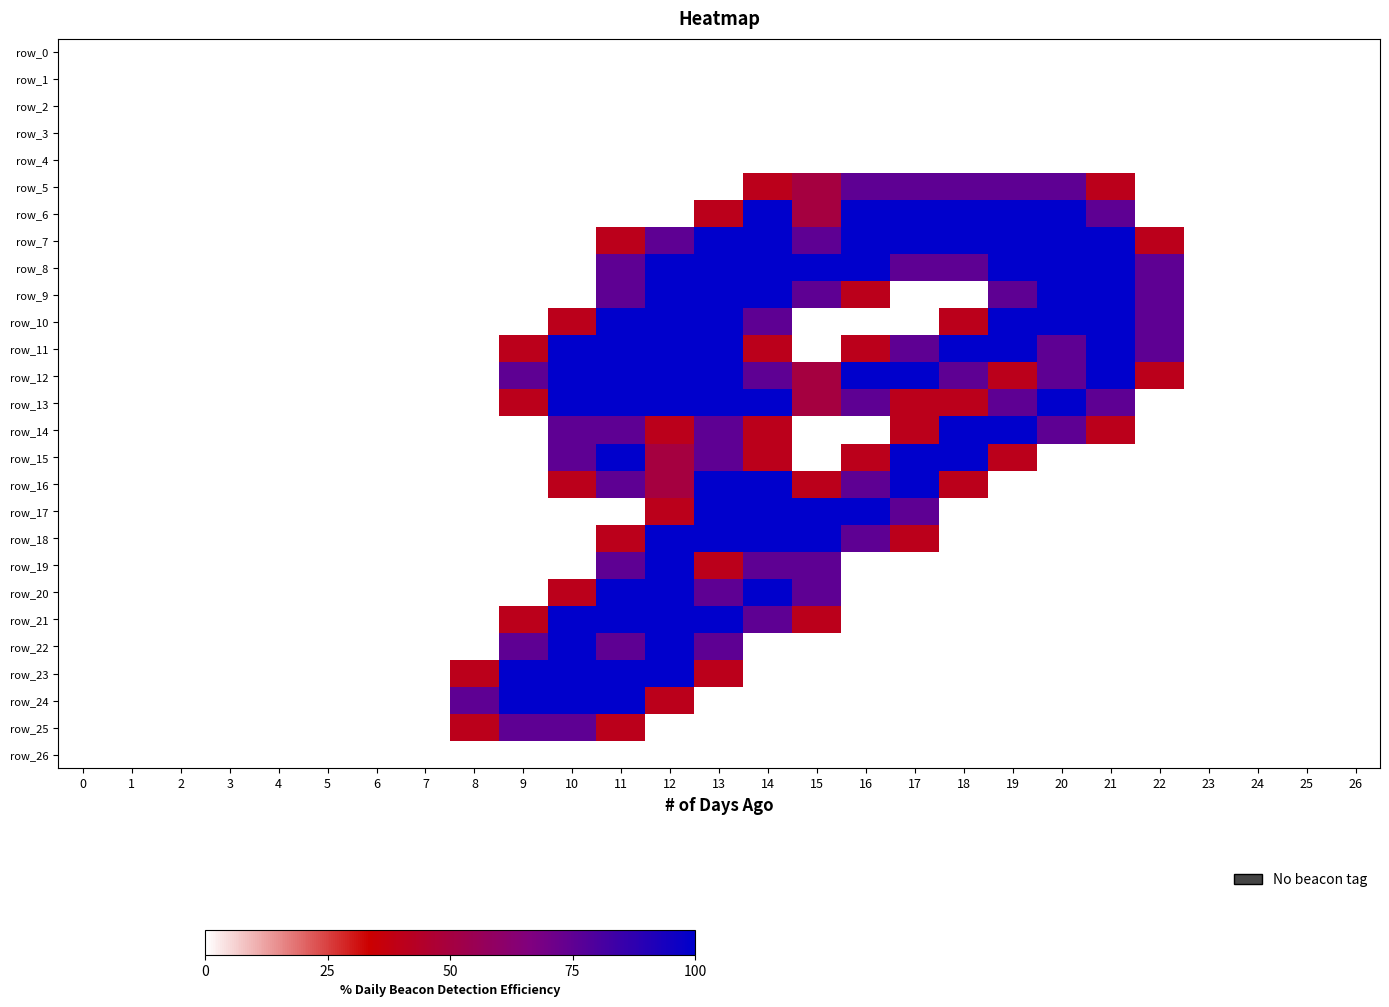

What is the spread (max minus min) of values at 17?

2.0